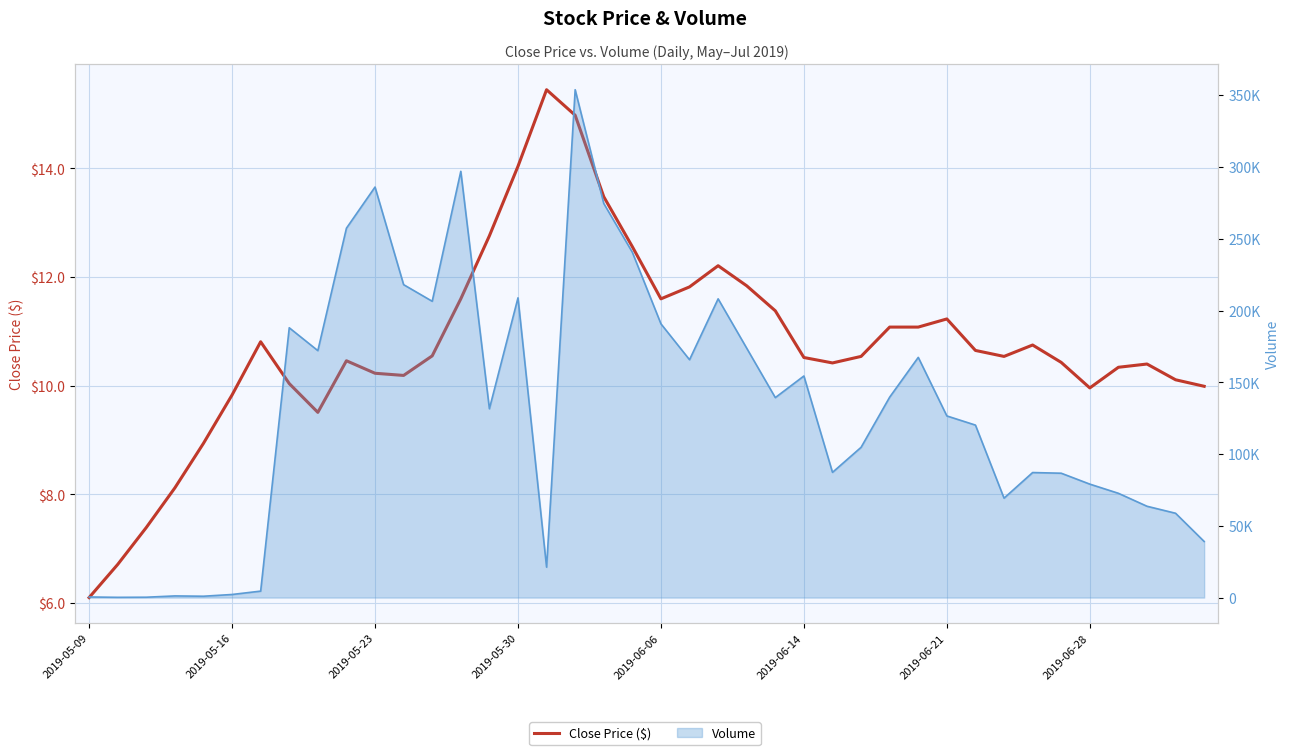

How many lines are shown in the chart?

1